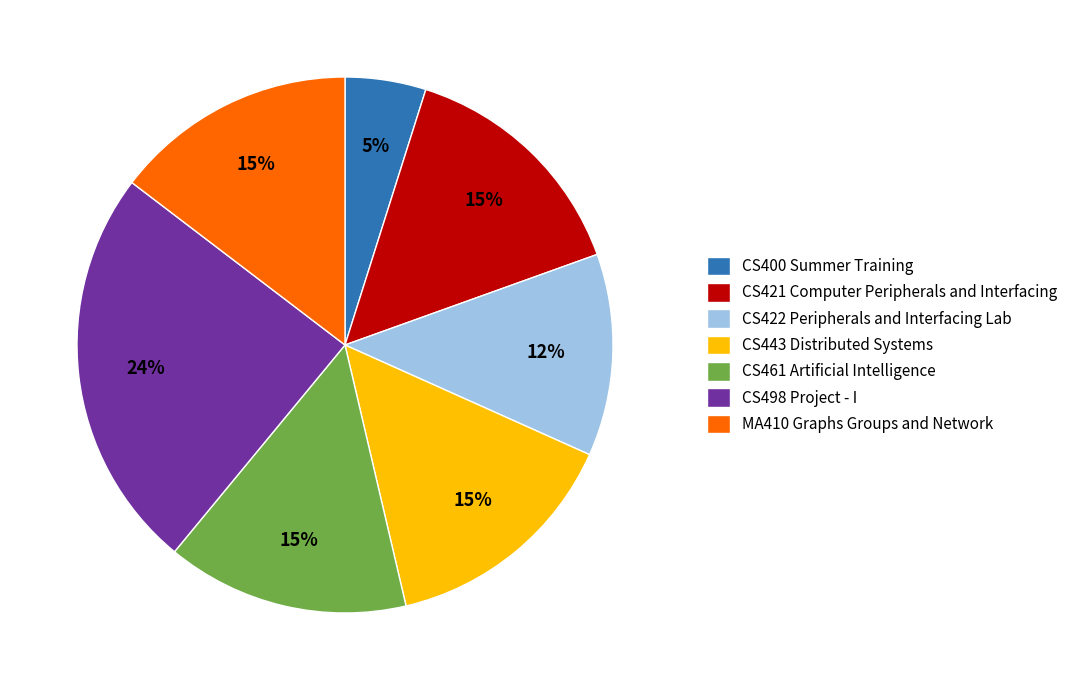

Between CS421 Computer Peripherals and Interfacing and CS498 Project - I, which is larger?

CS498 Project - I